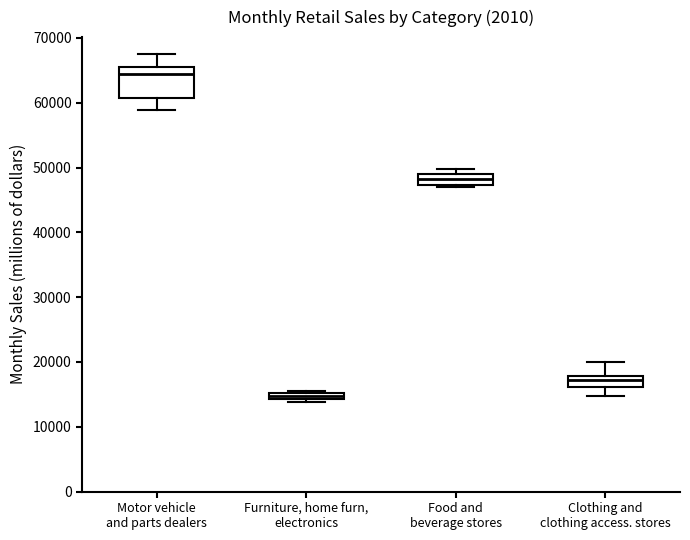

Where is the upper edge of the box for Food and beverage stores on the y-axis? The values are not printed on the chart, so give them approximately, as read against the axis.

49000